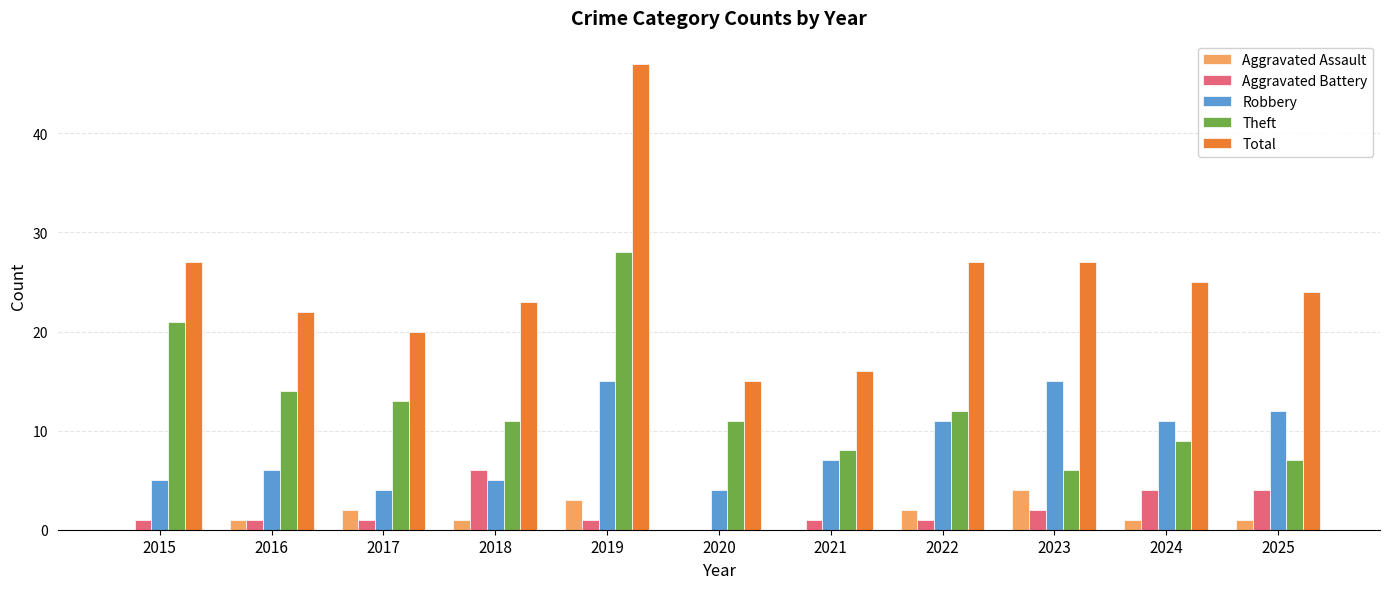

Is the value of Robbery at 2019 greater than the value of Total at 2018?

No